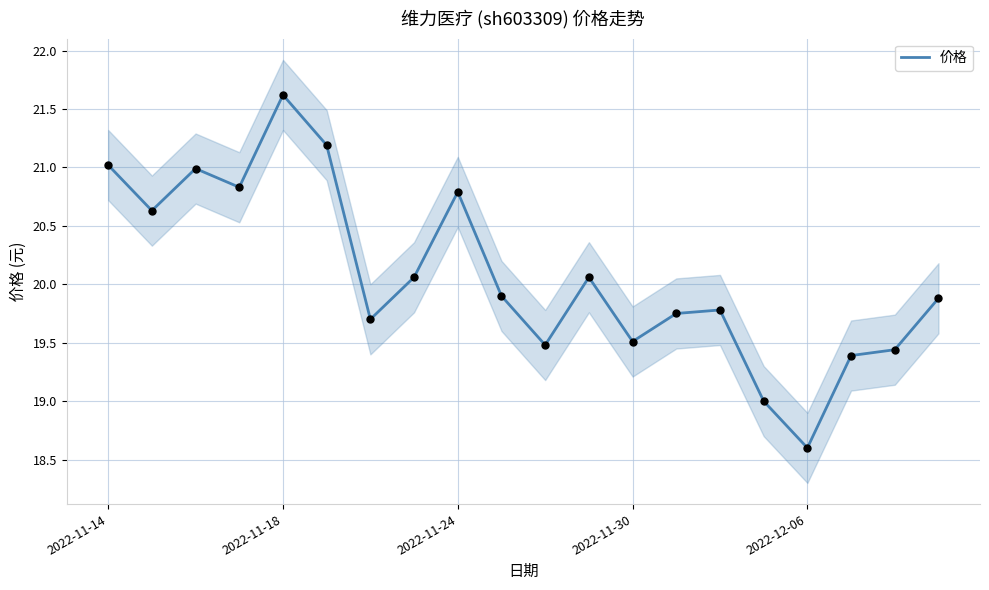

The 价格 series shows 7.0 at 2022-11-24. True or false?

False